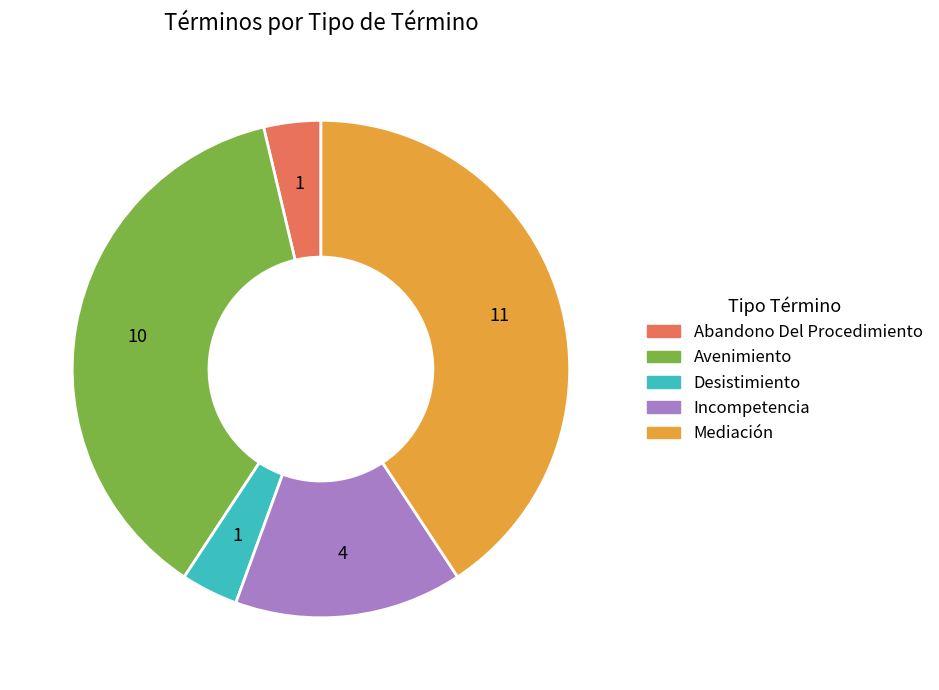

Which category has the biggest portion of the pie?

Mediación